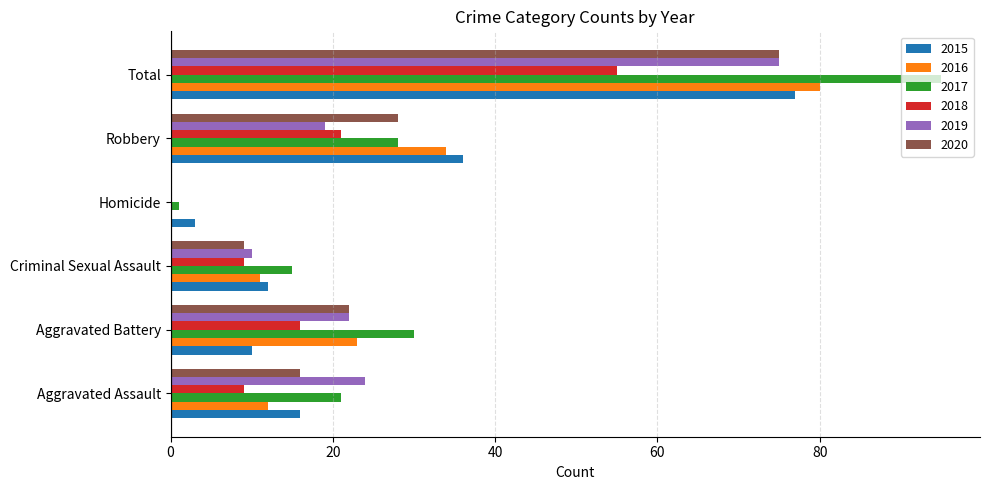

What is the sum of the 2020 values at Homicide and Aggravated Battery?

22